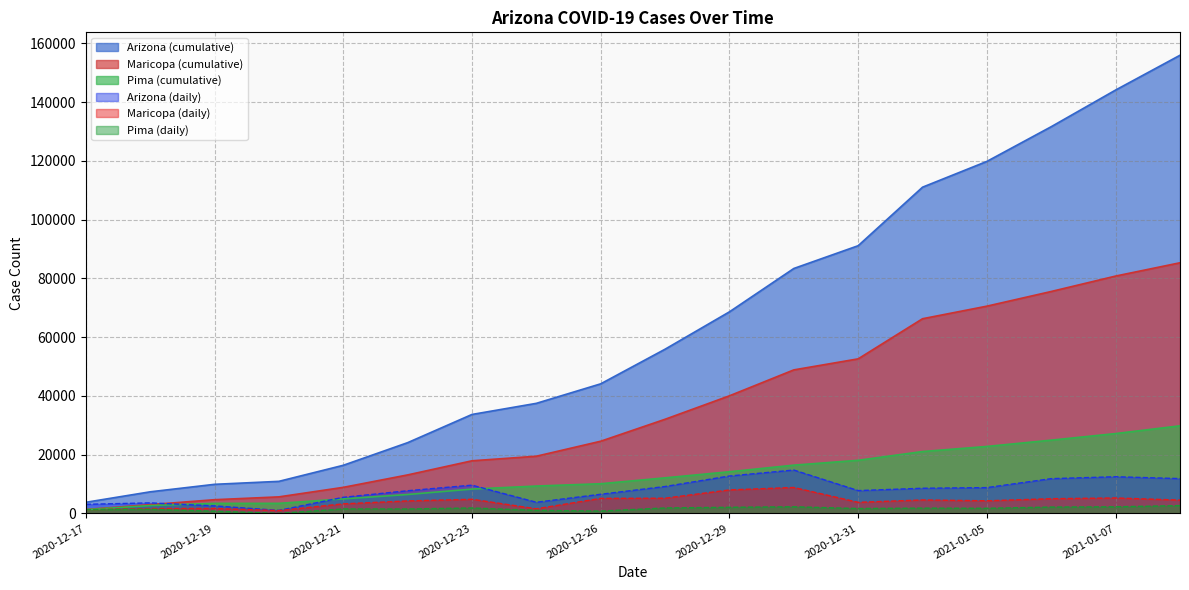

What value does the Pima (daily) series have at 2021-01-05, to the nearest 10?

1730